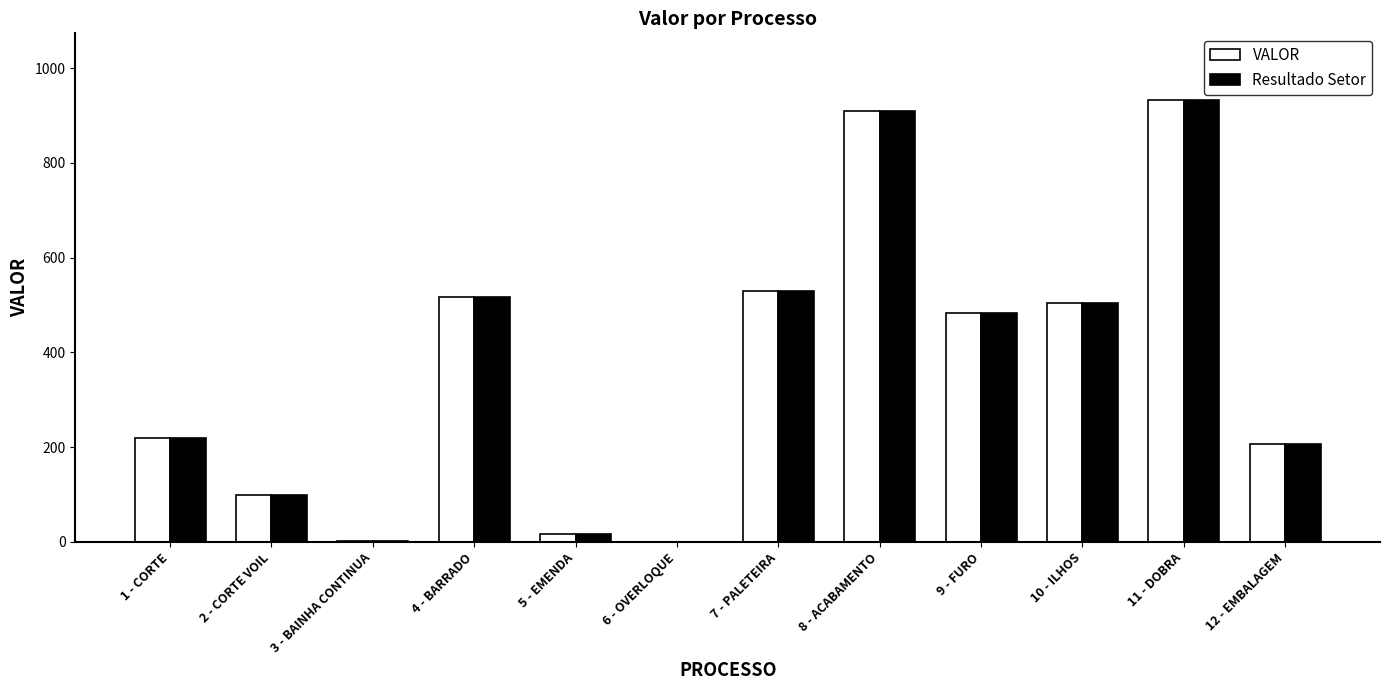

What is the sum of all VALOR values?

4417.9